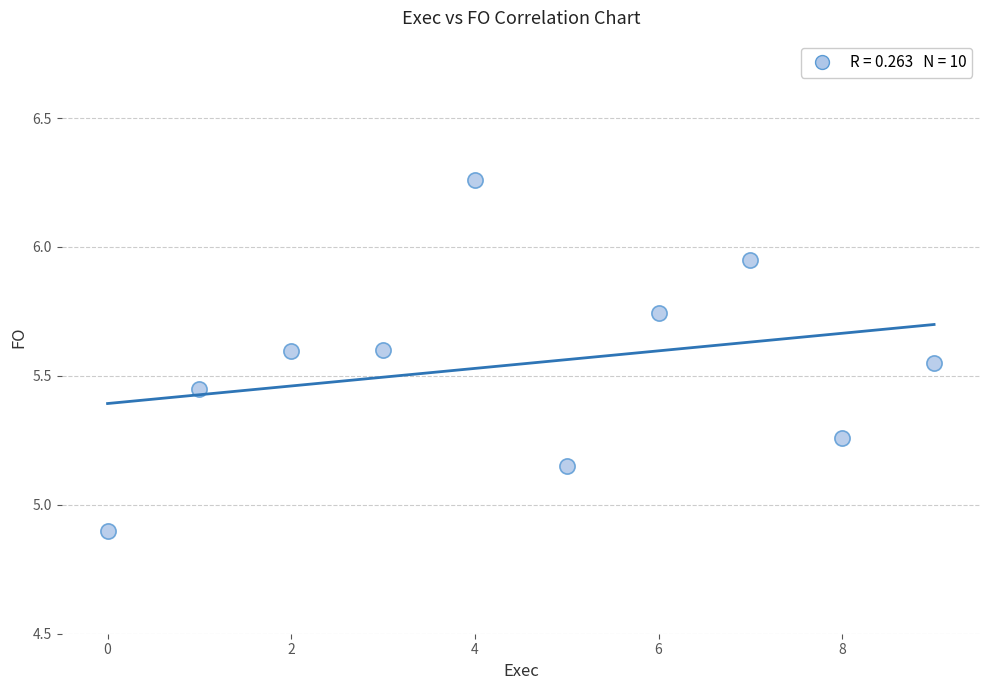

What Y value in the scatter plot is closest to 5?

4.9